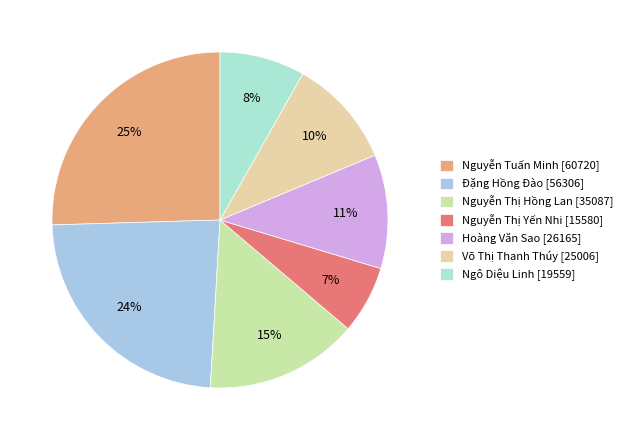

Is it true that Ngô Diệu Linh is 14% of the pie?

False